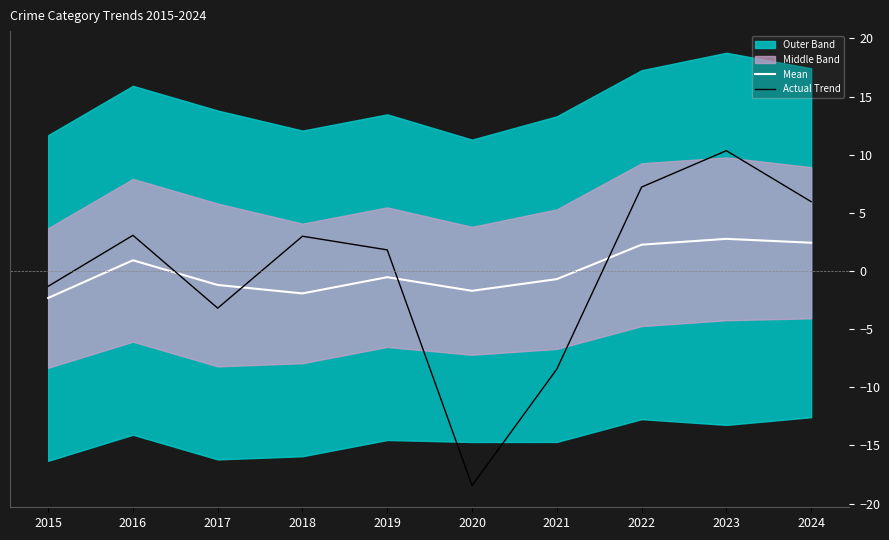

What is the sum of the Actual Trend values at 2024 and 2016?

9.0